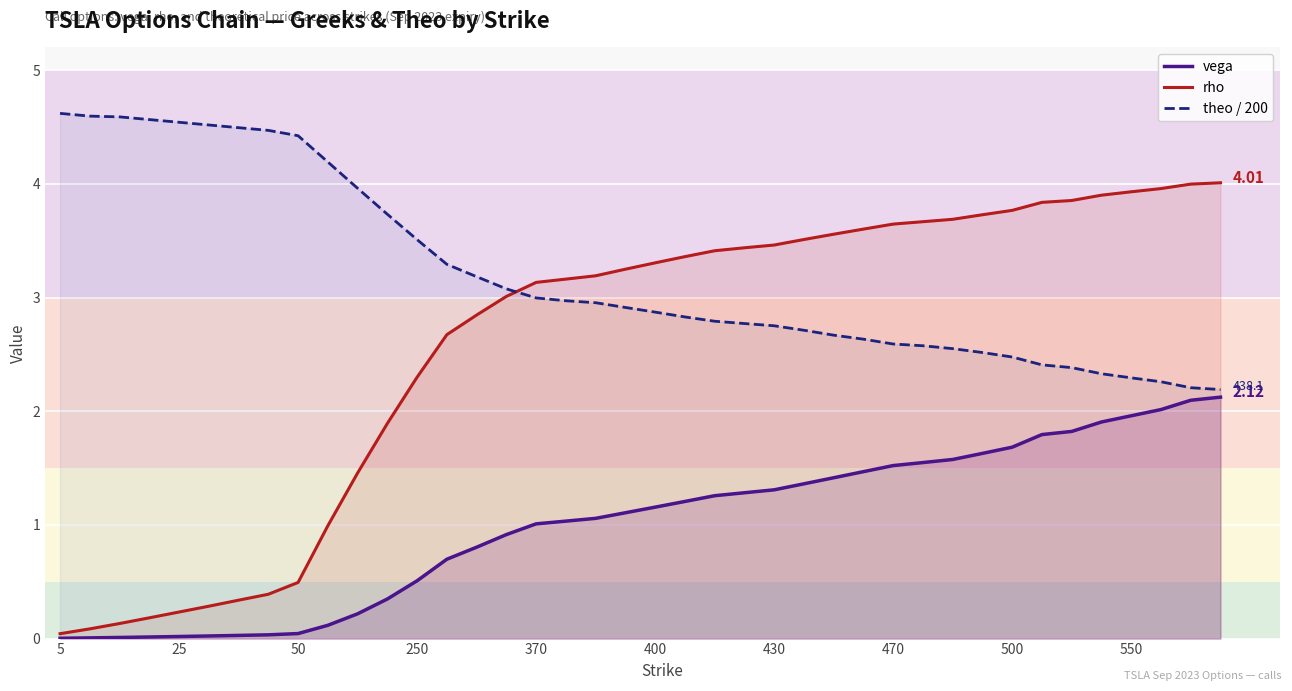

Reading right to left, transcribe all the data shown in this chart.

vega: 2.1	2.1	2.0	2.0	1.9	1.8	1.8	1.7	1.6	1.6	1.5	1.5	1.5	1.4	1.4	1.3	1.3	1.3	1.2	1.2	1.1	1.1	1.0	1.0	0.9	0.8	0.7	0.5	0.3	0.2	0.1	0.0	0.0	0.0	0.0	0.0	0.0	0.0	0.0	0.0
rho: 4.0	4.0	4.0	3.9	3.9	3.9	3.8	3.8	3.7	3.7	3.7	3.6	3.6	3.6	3.5	3.5	3.4	3.4	3.4	3.3	3.2	3.2	3.2	3.1	3.0	2.8	2.7	2.3	1.9	1.5	1.0	0.5	0.4	0.3	0.3	0.2	0.2	0.1	0.1	0.0
theo / 200: 2.2	2.2	2.3	2.3	2.3	2.4	2.4	2.5	2.5	2.6	2.6	2.6	2.6	2.7	2.7	2.8	2.8	2.8	2.8	2.9	2.9	3.0	3.0	3.0	3.1	3.2	3.3	3.5	3.7	4.0	4.2	4.4	4.5	4.5	4.5	4.5	4.6	4.6	4.6	4.6